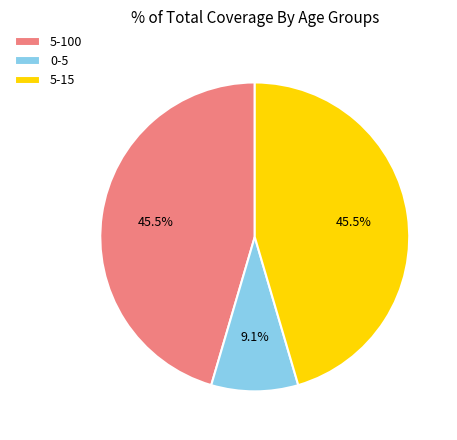

To the nearest percent, what is the difference between the largest and smallest slice percentages?

36%